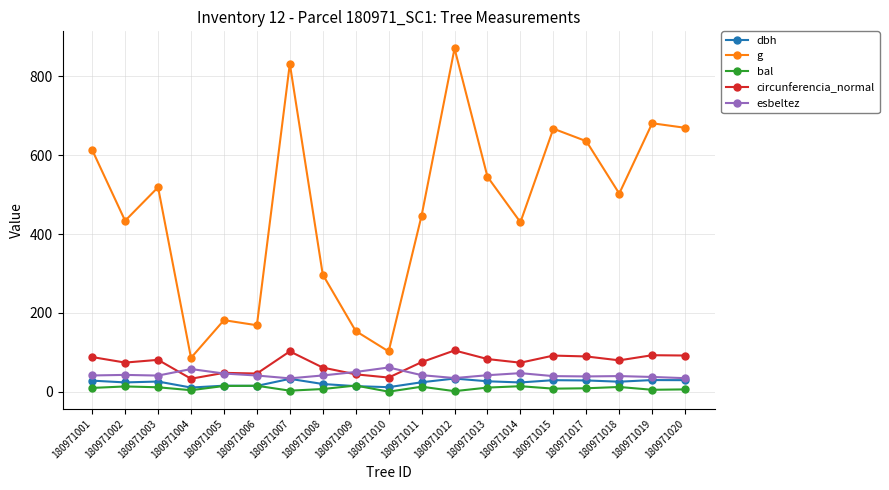

How many lines are shown in the chart?

5